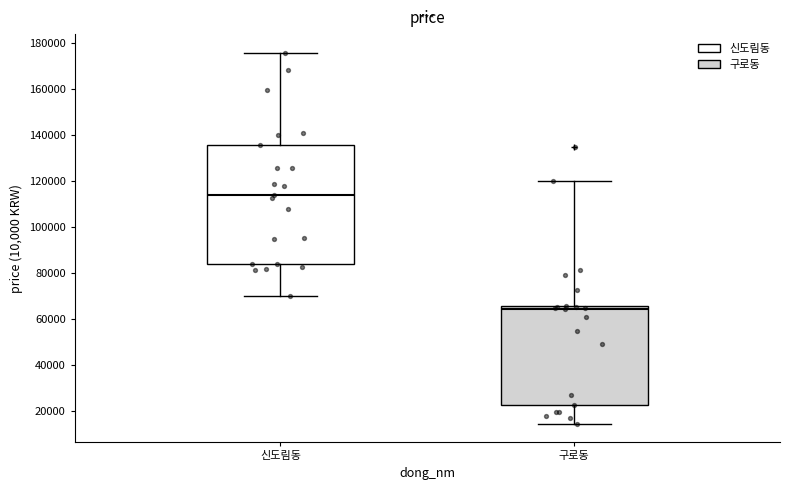

Which box's median line is the lowest?

구로동